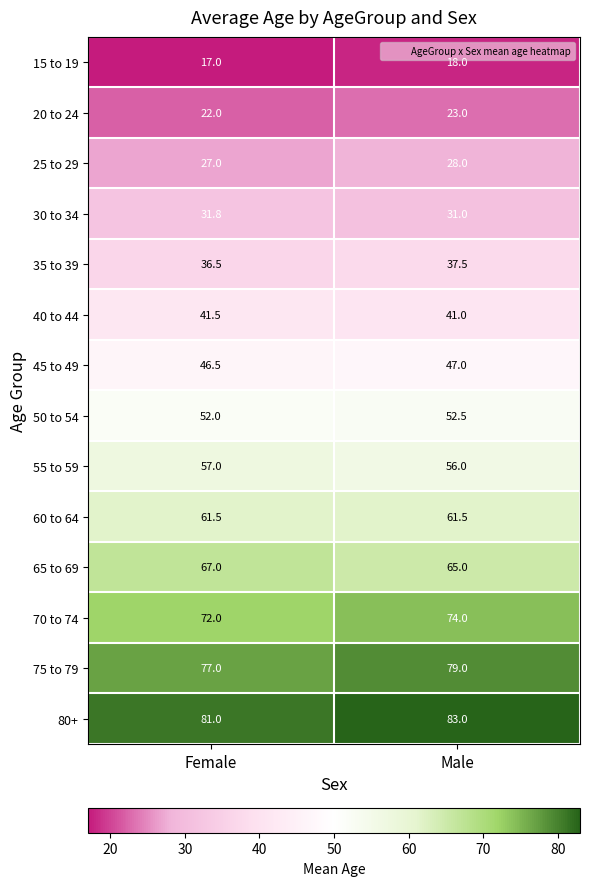

What is the difference between the highest and lowest values at Female?

64.0